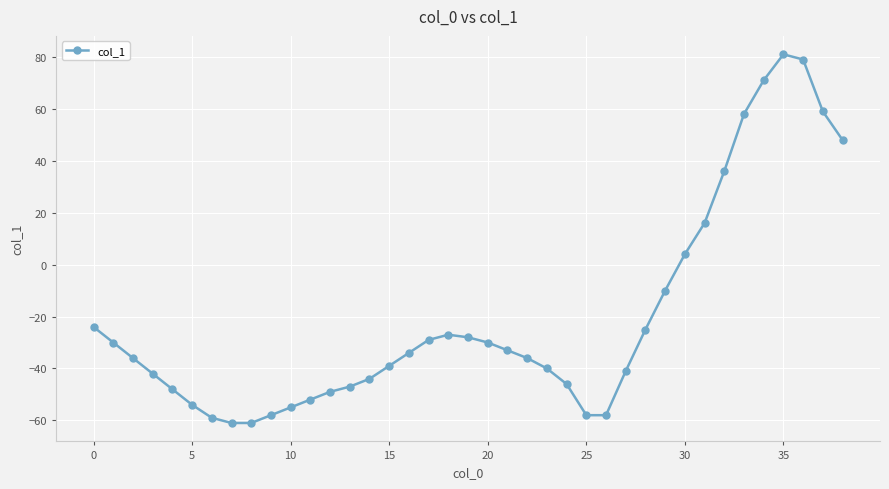

What is the average value?

-21